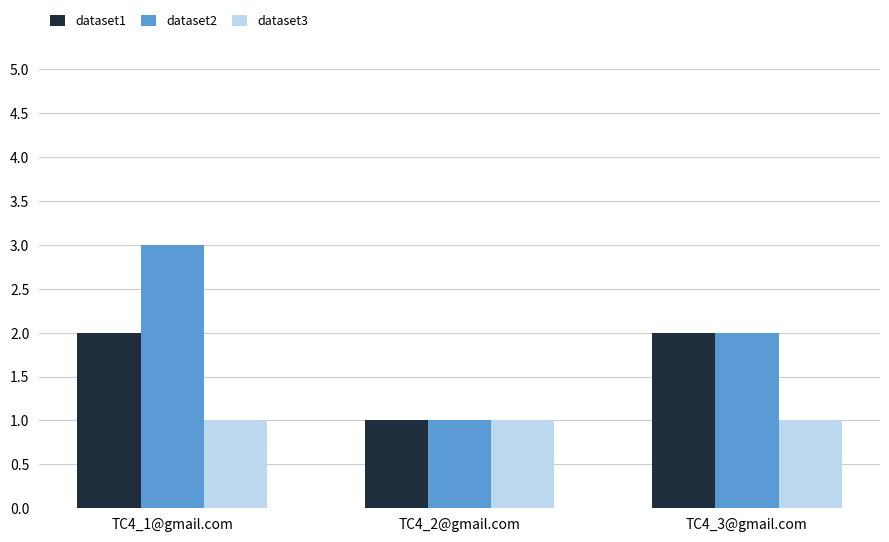

How many bars are there in total?

9